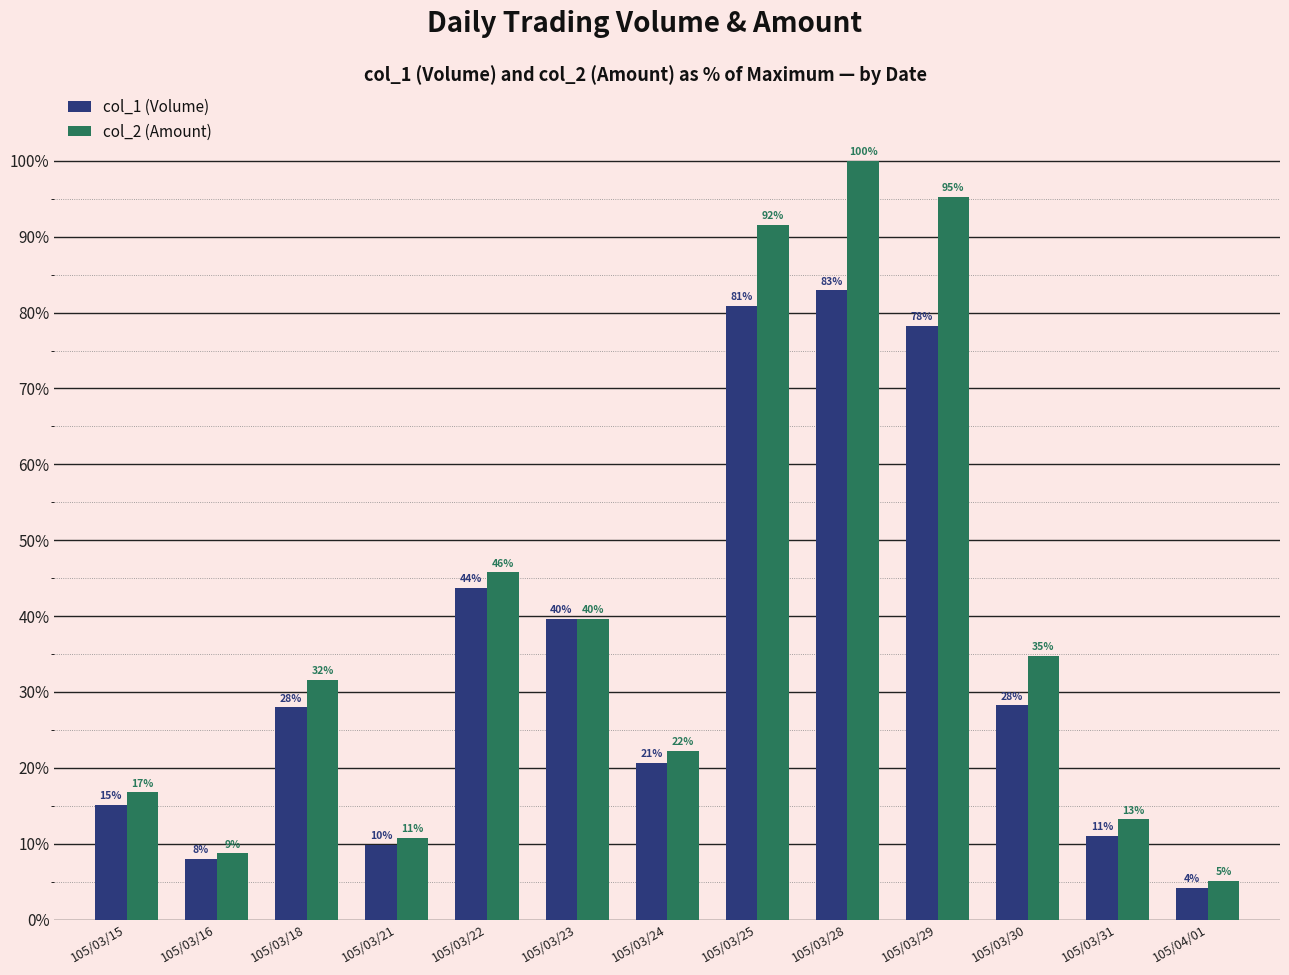

The value of col_2 (Amount) at 105/03/24 is 22.3. True or false?

True